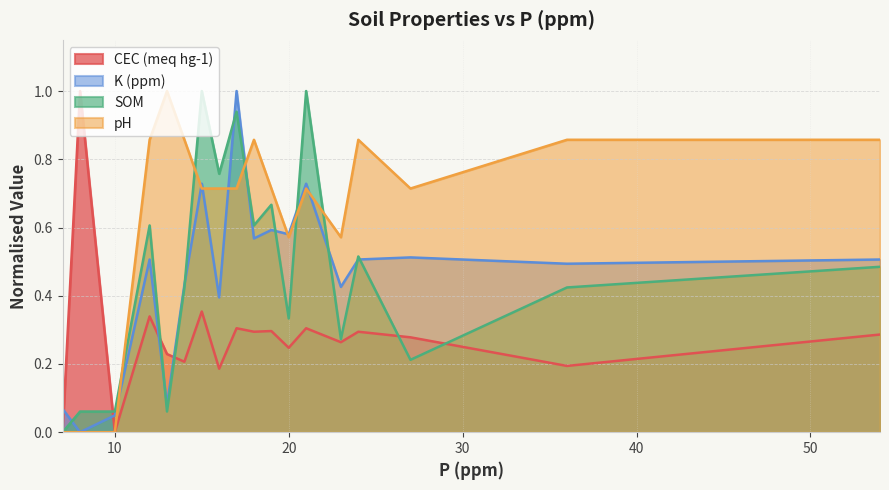

Where is the first local minimum for K (ppm)?

8